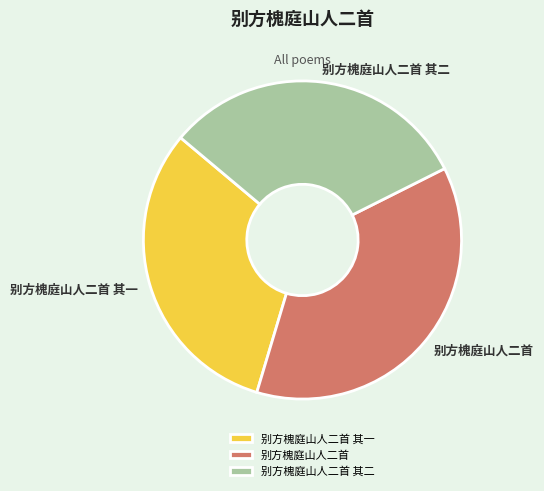

Does 别方槐庭山人二首 其二 represent more than half of the total?

No